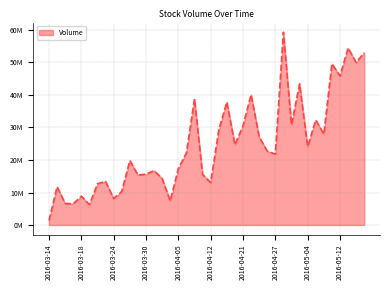

Reading right to left, extract all data points from this chart.

2016-05-17=53027100	2016-05-16=49980100	2016-05-13=54437200	2016-05-12=45864300	2016-05-11=49605300	2016-05-10=27934000	2016-05-09=32315300	2016-05-04=24143000	2016-05-03=43437400	2016-04-29=30821900	2016-04-28=59310800	2016-04-27=21806600	2016-04-26=22739500	2016-04-25=27126600	2016-04-22=40115000	2016-04-21=30523900	2016-04-20=24668500	2016-04-19=37843000	2016-04-18=29186600	2016-04-12=13047900	2016-04-11=15579400	2016-04-08=38797900	2016-04-07=22221100	2016-04-05=17345200	2016-04-04=7422700	2016-04-01=14320700	2016-03-31=16724200	2016-03-30=15631500	2016-03-29=15379300	2016-03-28=19841400	2016-03-25=10311000	2016-03-24=8146000	2016-03-23=13421100	2016-03-22=12687500	2016-03-21=6272900	2016-03-18=8850900	2016-03-17=6531600	2016-03-16=6646100	2016-03-15=11785300	2016-03-14=1392000